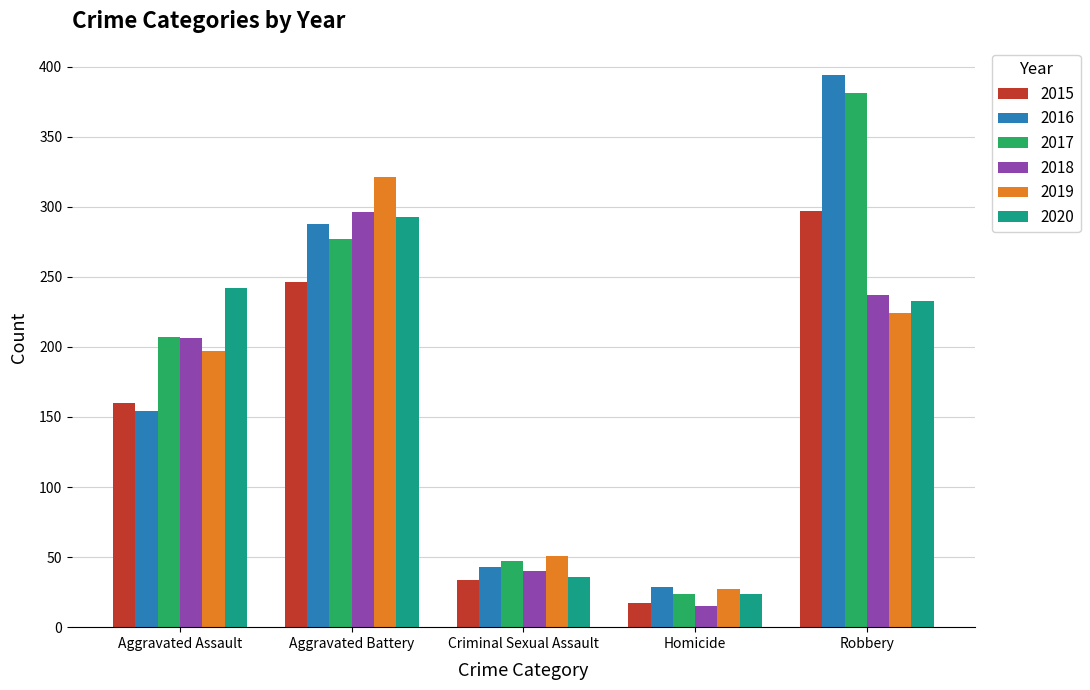

Reading right to left, what are all the values shown in this chart?

2015: 297	17	34	246	160
2016: 394	29	43	288	154
2017: 381	24	47	277	207
2018: 237	15	40	296	206
2019: 224	27	51	321	197
2020: 233	24	36	293	242